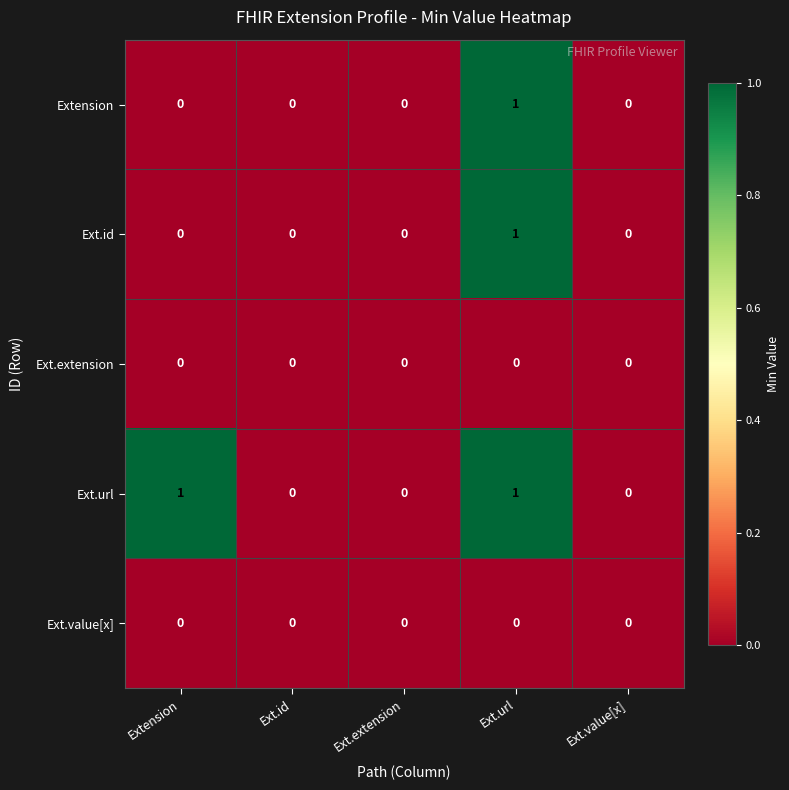

Count the Extension values in the range 0 to 1.

5